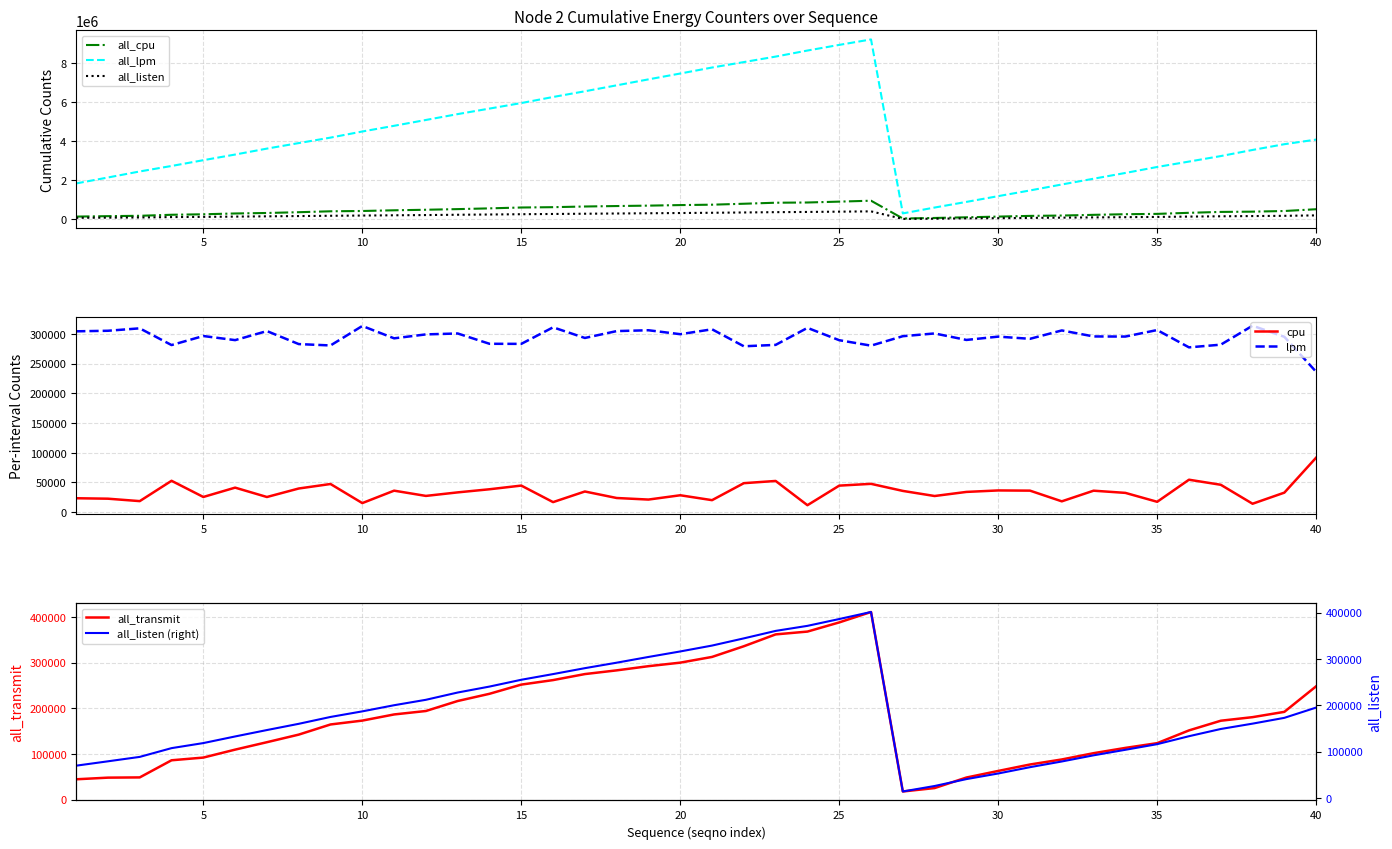

At which category is the sum across all series the highest?

26